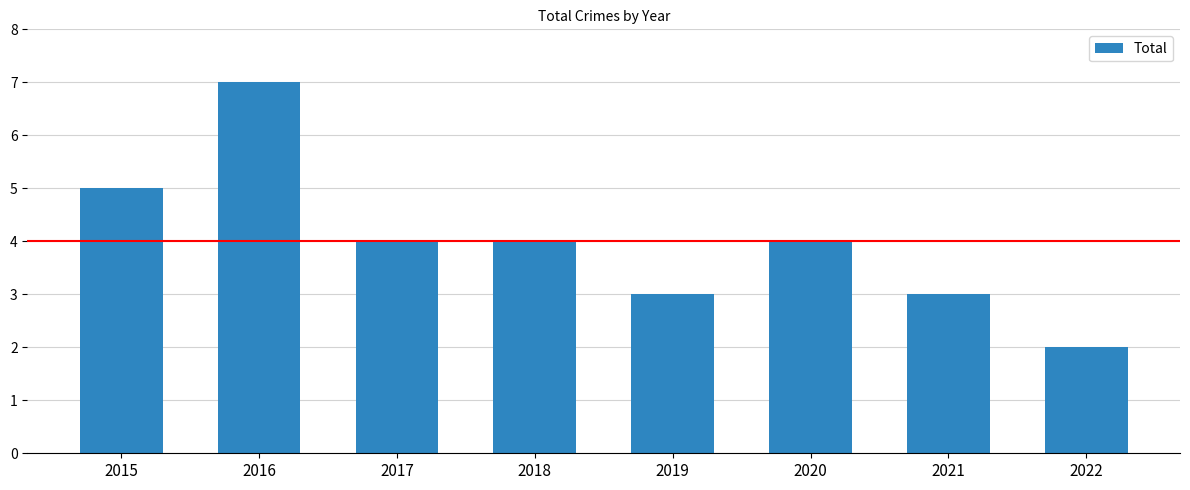

True or false: the data shows 4 at 2017.

True